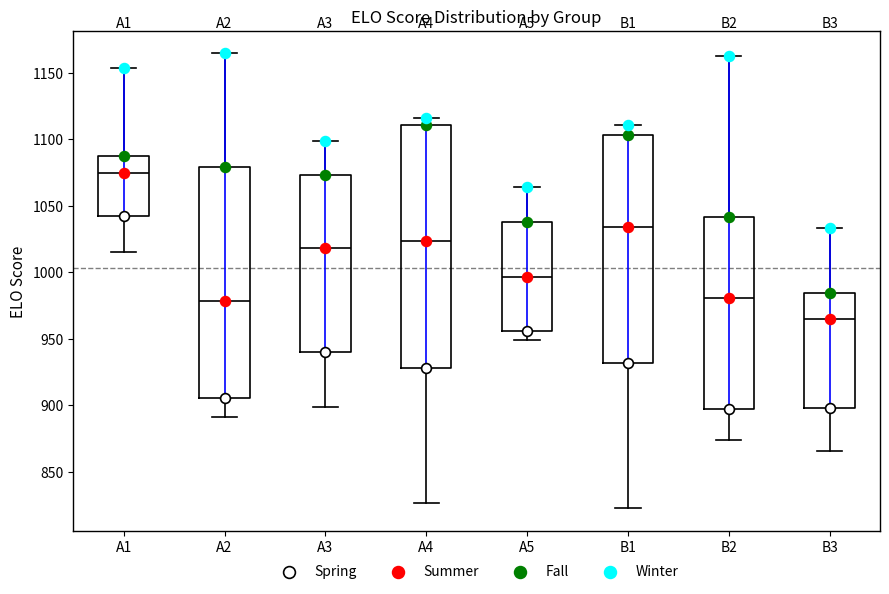

Reading left to right, transcribe this box plot: for each box, give where its median line is, the range the box spans, and where its two whiskers end, as read against the y-axis. The values are not printed on the chart, so give them approximately, as read against the axis.

A1: median 1075, box 1040 to 1085, whiskers 1015 to 1155
A2: median 980, box 905 to 1080, whiskers 890 to 1165
A3: median 1020, box 940 to 1075, whiskers 900 to 1100
A4: median 1025, box 930 to 1110, whiskers 825 to 1115
A5: median 995, box 955 to 1040, whiskers 950 to 1065
B1: median 1035, box 930 to 1105, whiskers 825 to 1110
B2: median 980, box 900 to 1040, whiskers 875 to 1160
B3: median 965, box 900 to 985, whiskers 865 to 1035